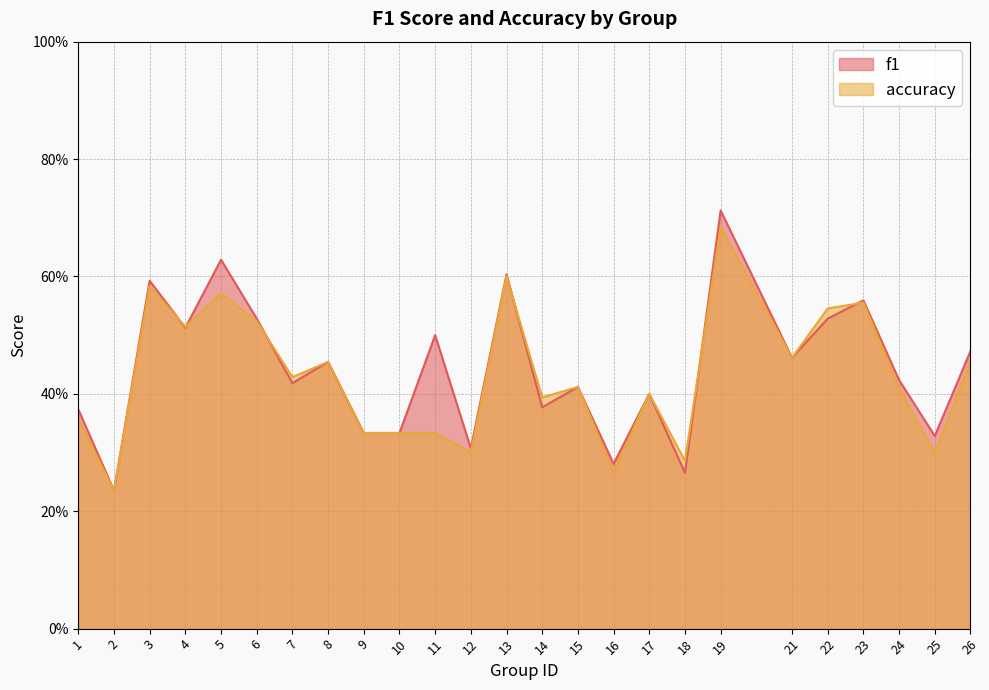

Reading left to right, transcribe all the data shown in this chart.

f1: 0.4	0.2	0.6	0.5	0.6	0.5	0.4	0.5	0.3	0.3	0.5	0.3	0.6	0.4	0.4	0.3	0.4	0.3	0.7	0.5	0.5	0.6	0.4	0.3	0.5
accuracy: 0.4	0.2	0.6	0.5	0.6	0.5	0.4	0.5	0.3	0.3	0.3	0.3	0.6	0.4	0.4	0.3	0.4	0.3	0.7	0.5	0.5	0.6	0.4	0.3	0.5